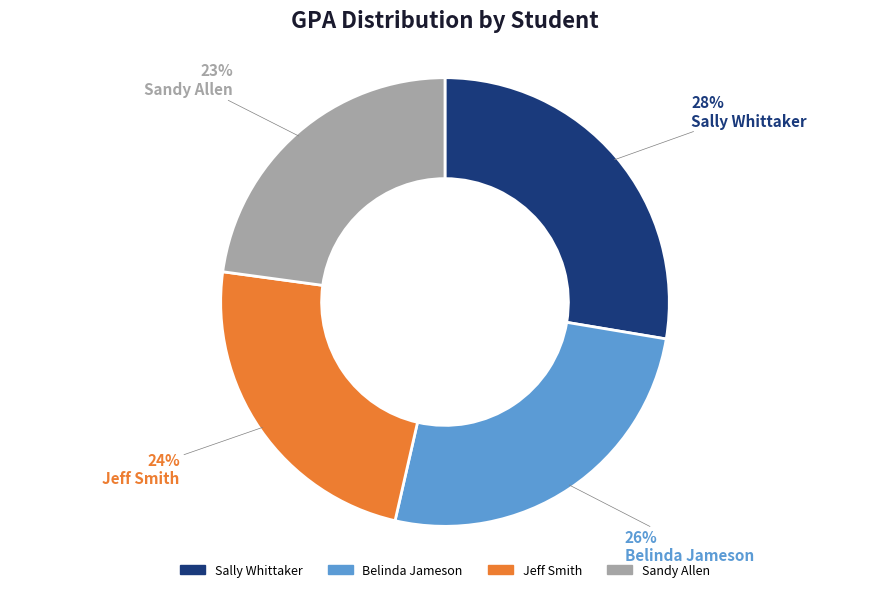

Which has a higher value, Sally Whittaker or Jeff Smith?

Sally Whittaker